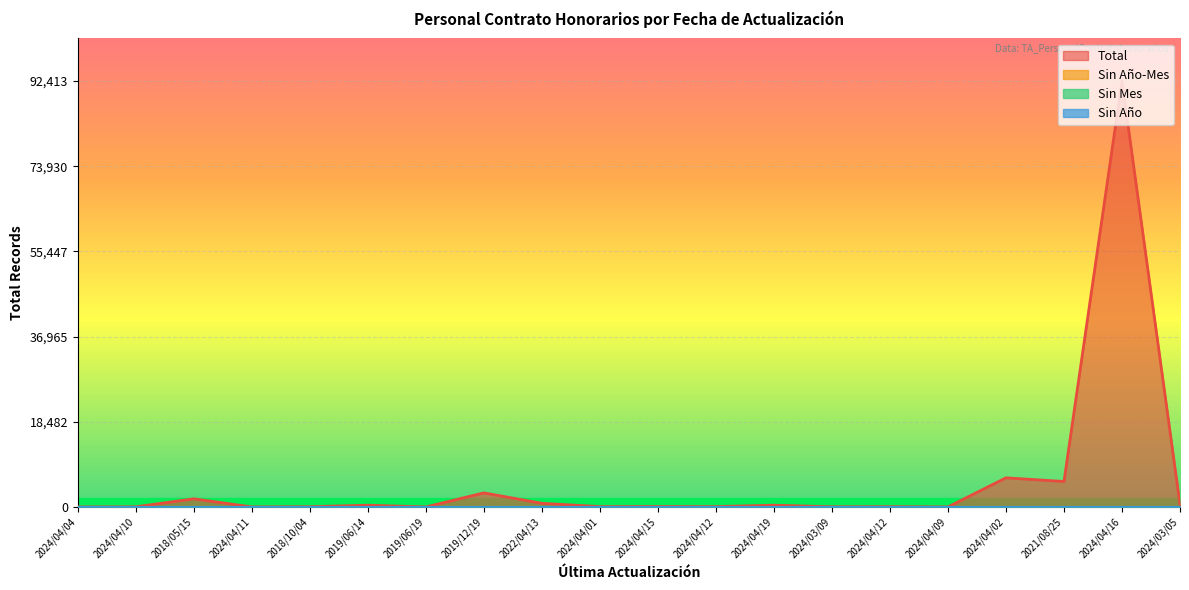

What is the difference between the Total values at 2024/04/12 and 2024/04/12?

6